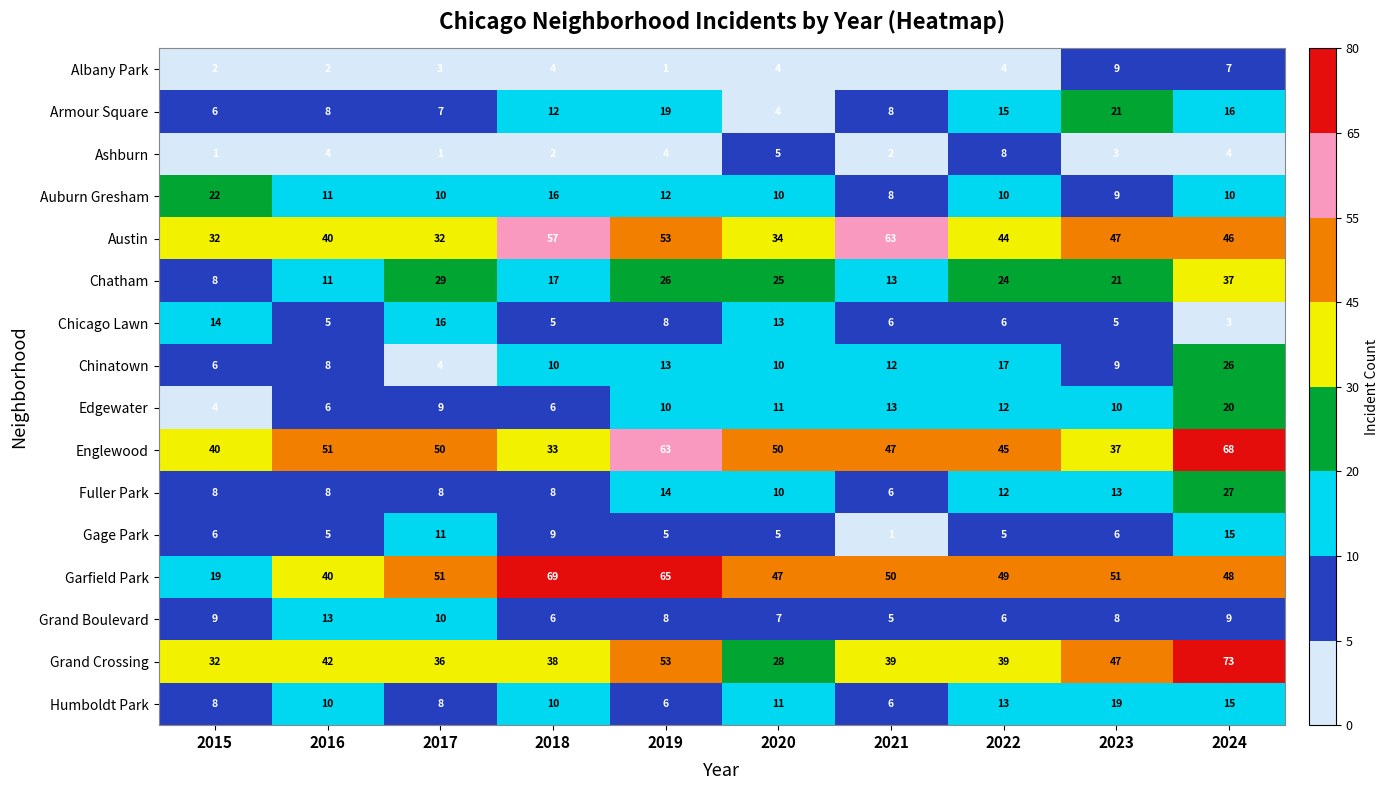

The Auburn Gresham series shows 7 at 2016. True or false?

False